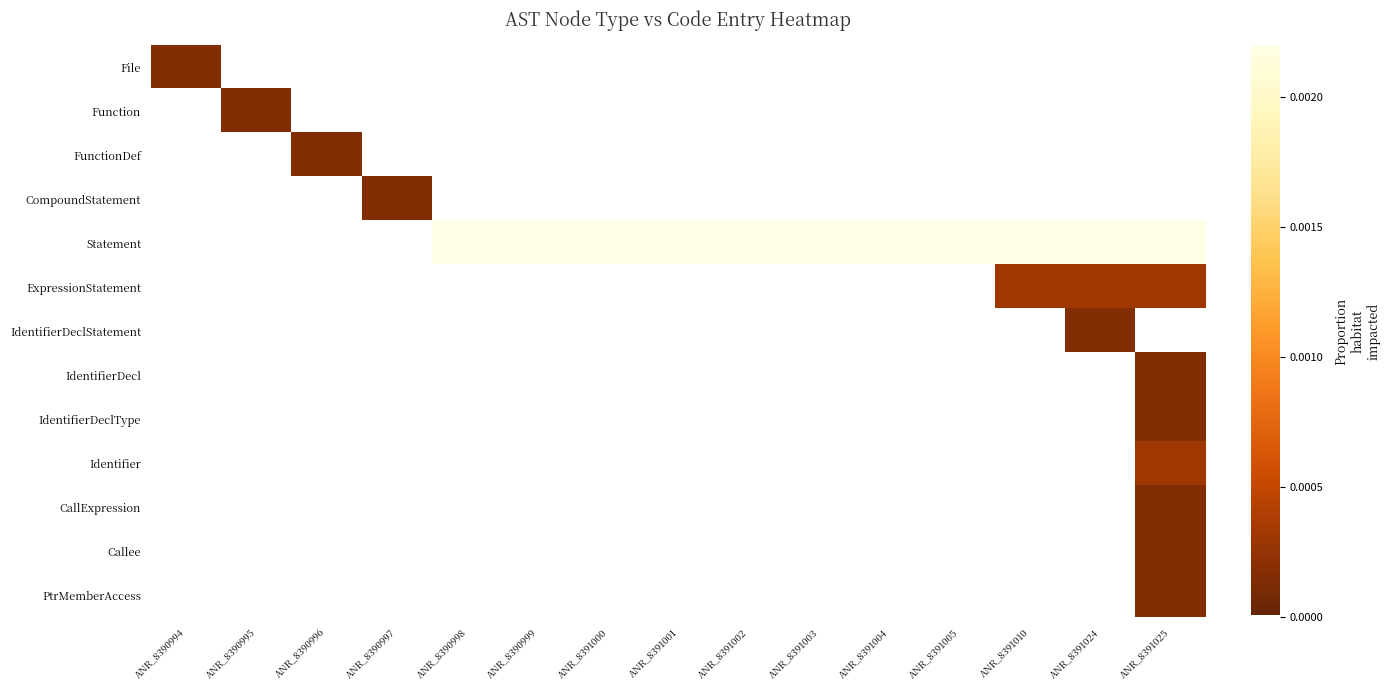

At which category does the chart reach its minimum across all series?

ANR_8390995